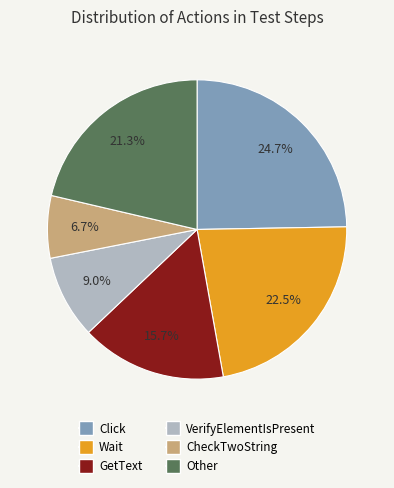

Do CheckTwoString and Other together represent more than half of the pie?

No